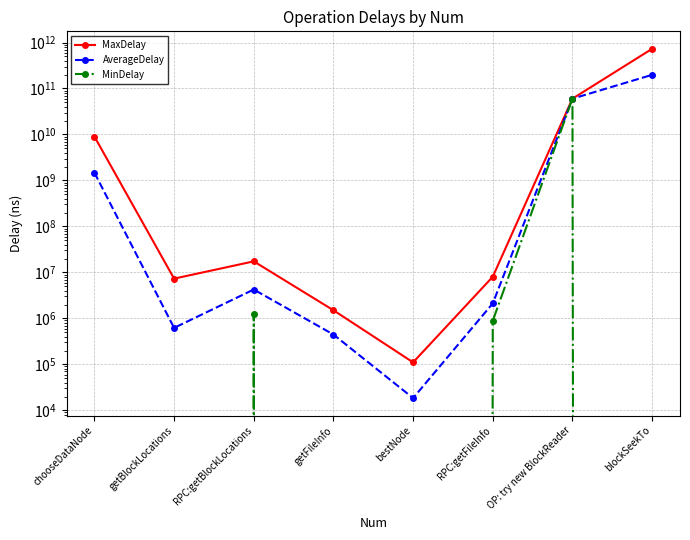

Between chooseDataNode and blockSeekTo, which series saw the biggest shift?

MaxDelay